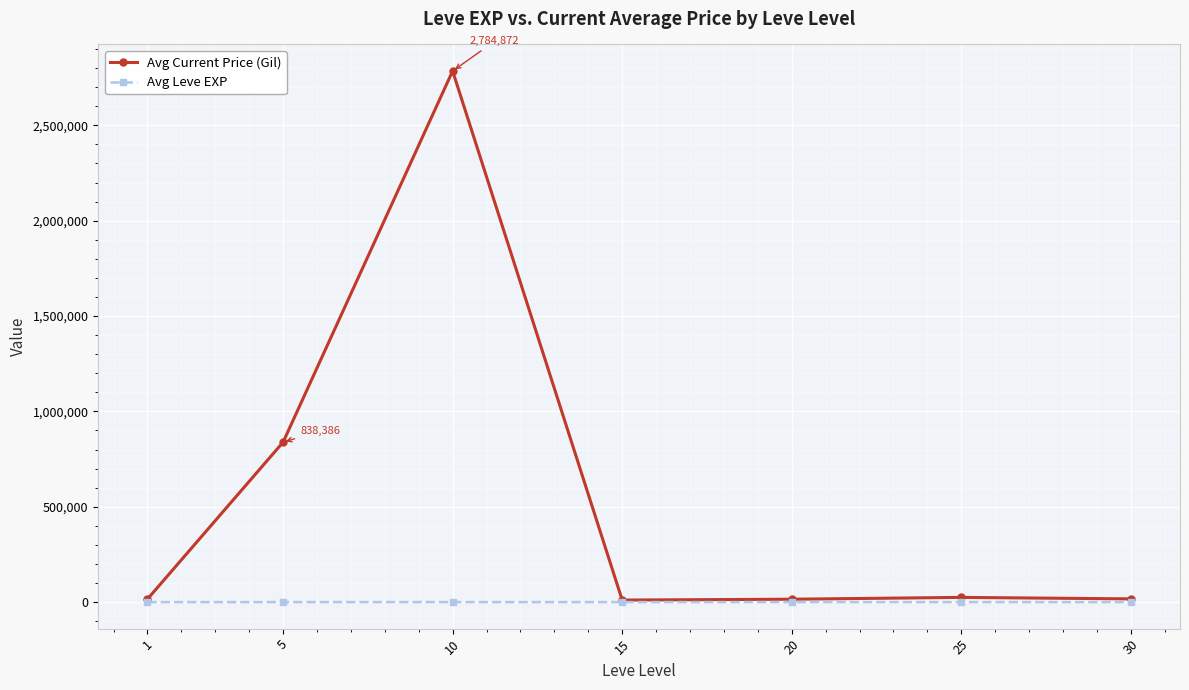

What value does the Avg Current Price (Gil) series have at 1?

15497.7